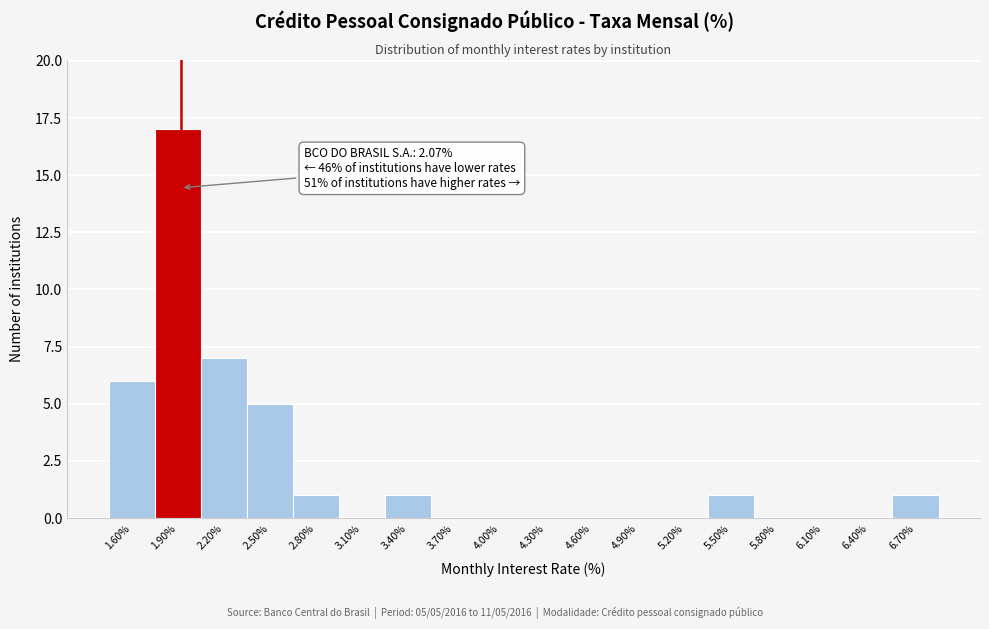

Reading left to right, extract all data points from this chart.

1.60%=6	1.90%=17	2.20%=7	2.50%=5	2.80%=1	3.10%=0	3.40%=1	3.70%=0	4.00%=0	4.30%=0	4.60%=0	4.90%=0	5.20%=0	5.50%=1	5.80%=0	6.10%=0	6.40%=0	6.70%=1